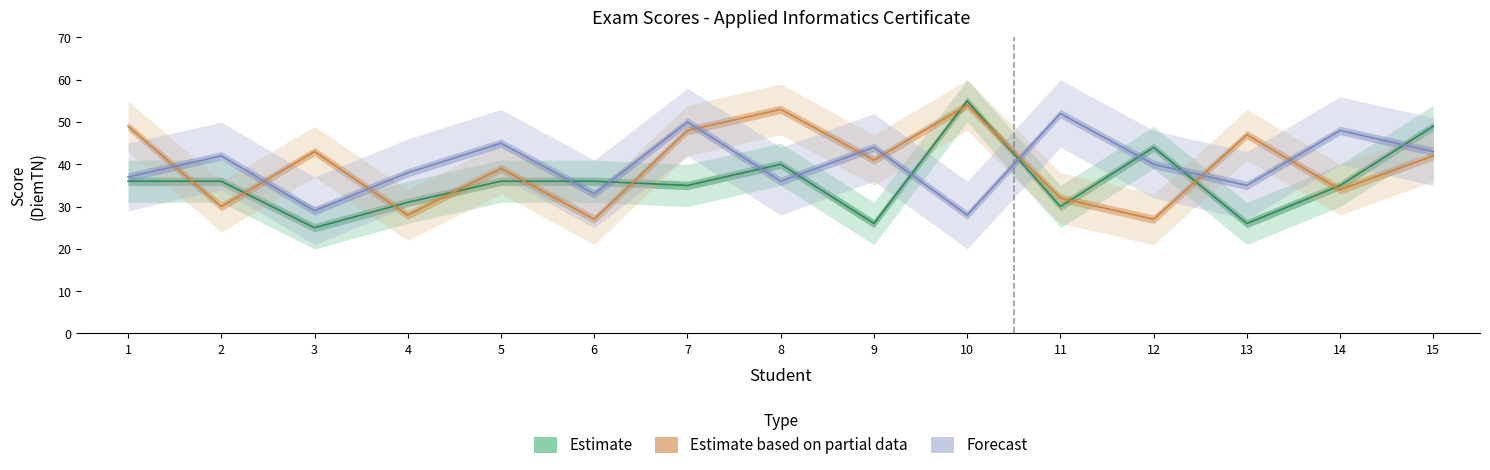

Where is the first local maximum for Estimate?

8